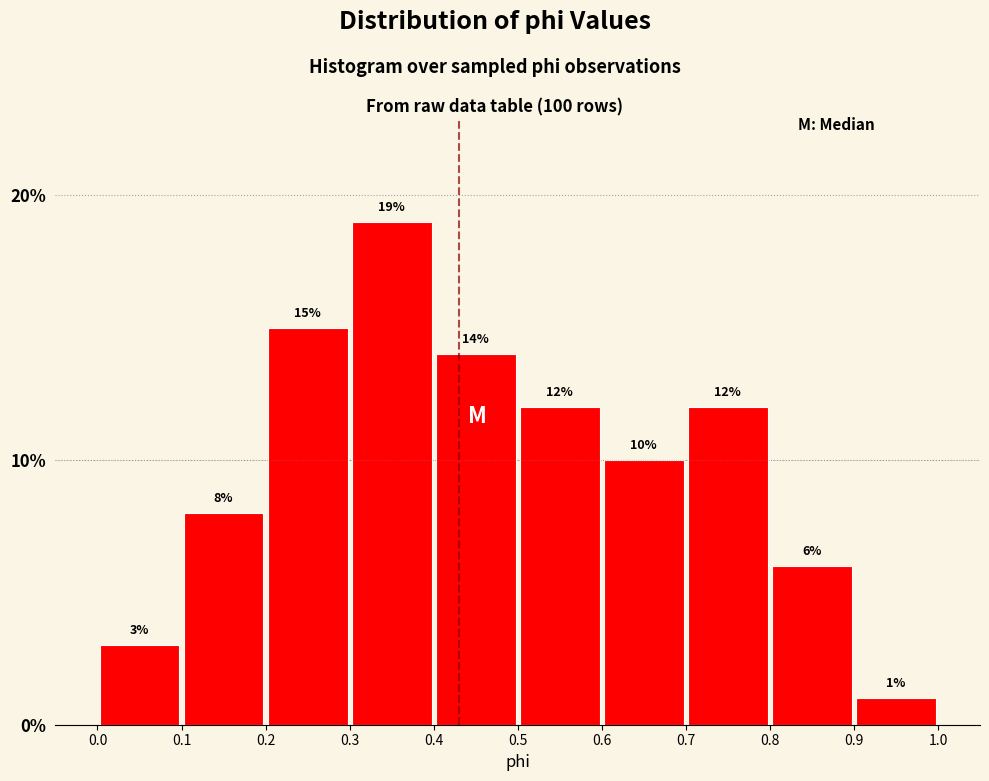

Reading left to right, transcribe this chart: for each bar, give the range it covers on the x-axis and its height.

0.0 to 0.1: 3
0.1 to 0.2: 8
0.2 to 0.3: 15
0.3 to 0.4: 19
0.4 to 0.5: 14
0.5 to 0.6: 12
0.6 to 0.7: 10
0.7 to 0.8: 12
0.8 to 0.9: 6
0.9 to 1.0: 1